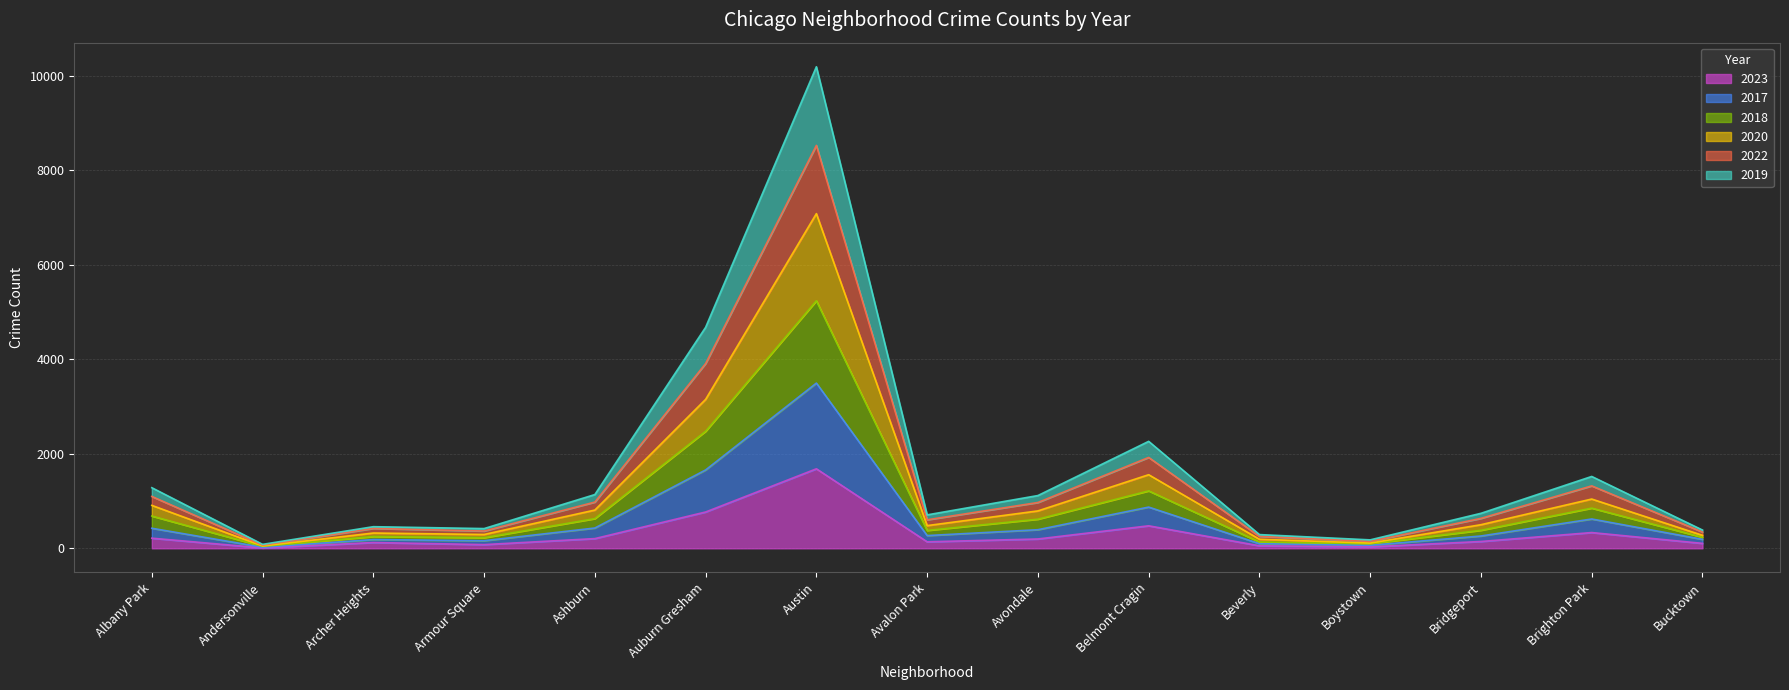

In 2017, how many points are lower than both neighbors (excluding endpoints)?

4